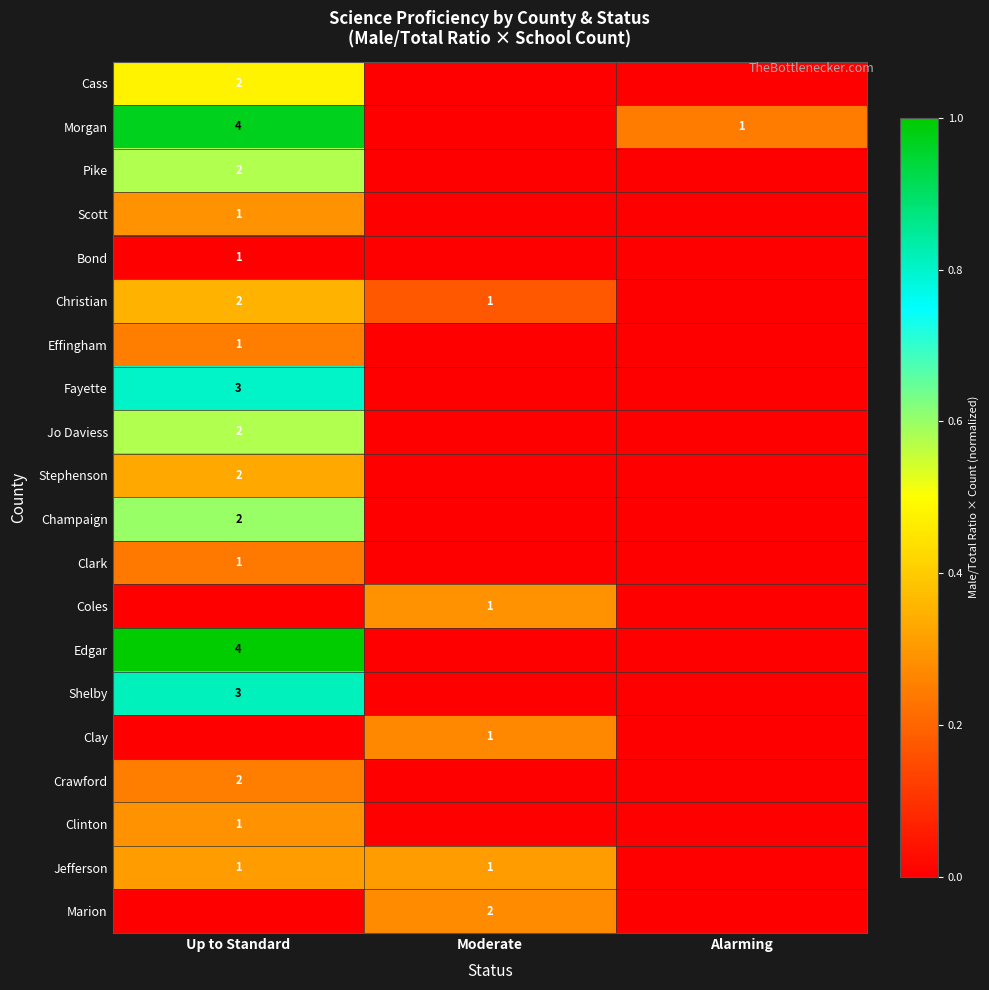

What is the difference between the highest and lowest values at Moderate?

0.3